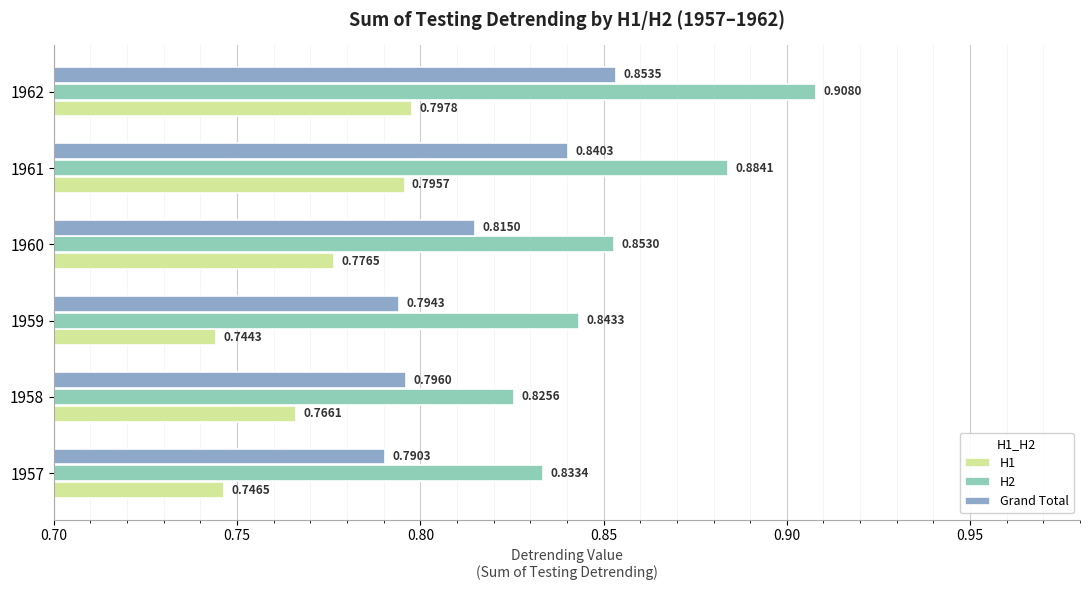

What is the sum of the H1 values at 1962 and 1957?

1.5